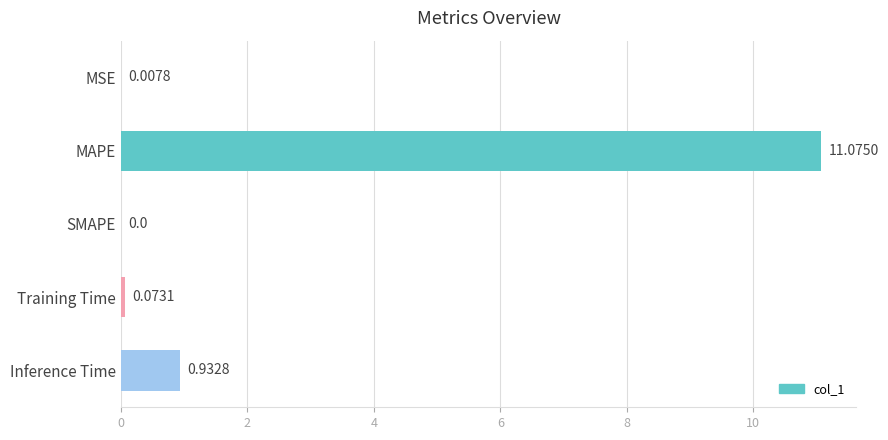

At which label is the value closest to 5?

Inference Time